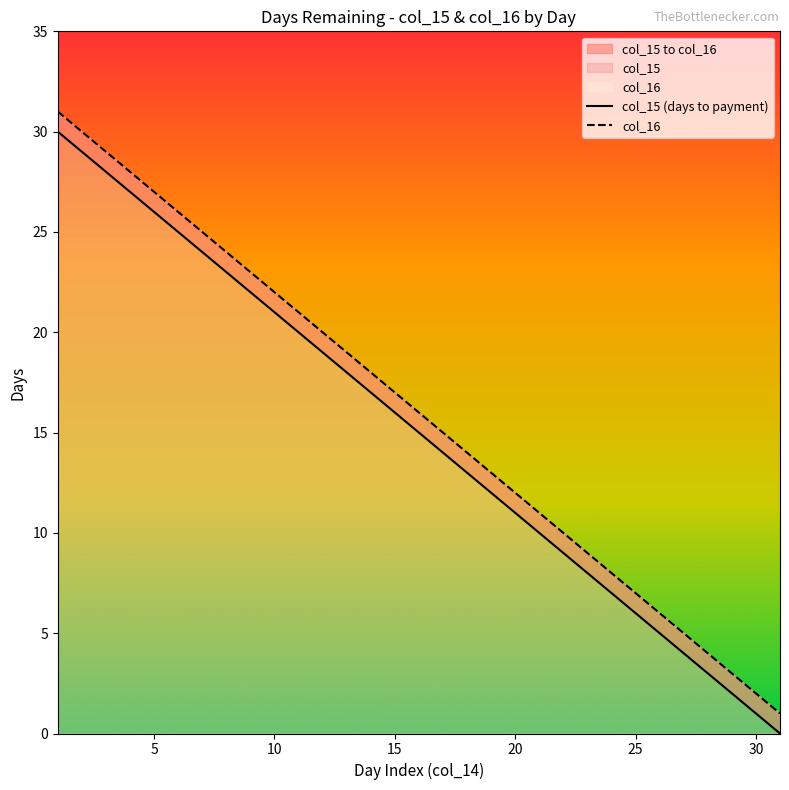

Reading right to left, extract all data points from this chart.

col_15: 0	1	2	3	4	5	6	7	8	9	10	11	12	13	14	15	16	17	18	19	20	21	22	23	24	25	26	27	28	29	30
col_16: 1	2	3	4	5	6	7	8	9	10	11	12	13	14	15	16	17	18	19	20	21	22	23	24	25	26	27	28	29	30	31